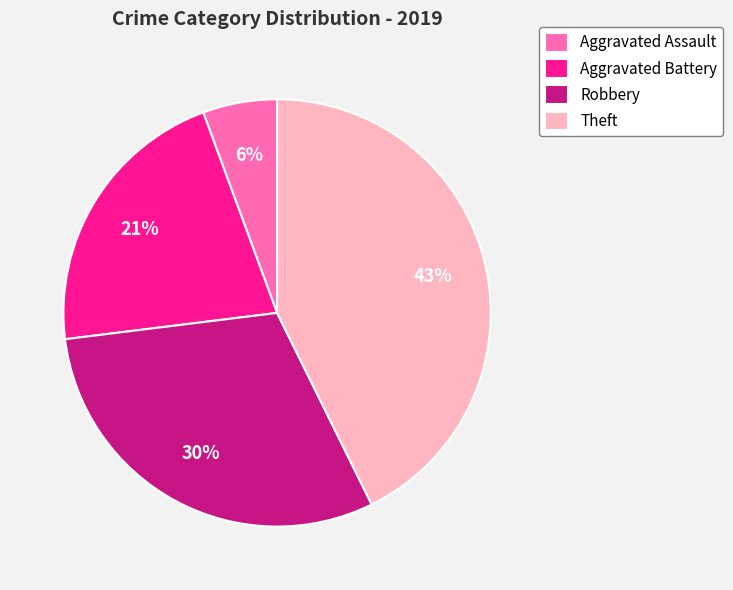

Is there a majority slice in this chart?

No